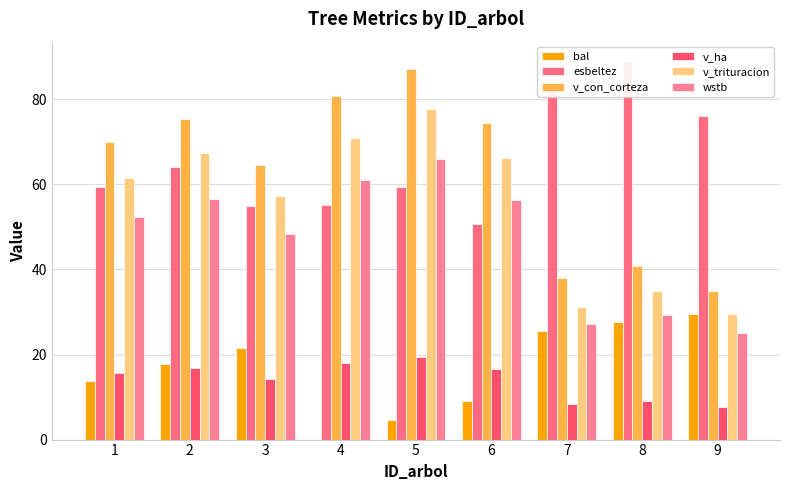

At which label does wstb reach its minimum?

9